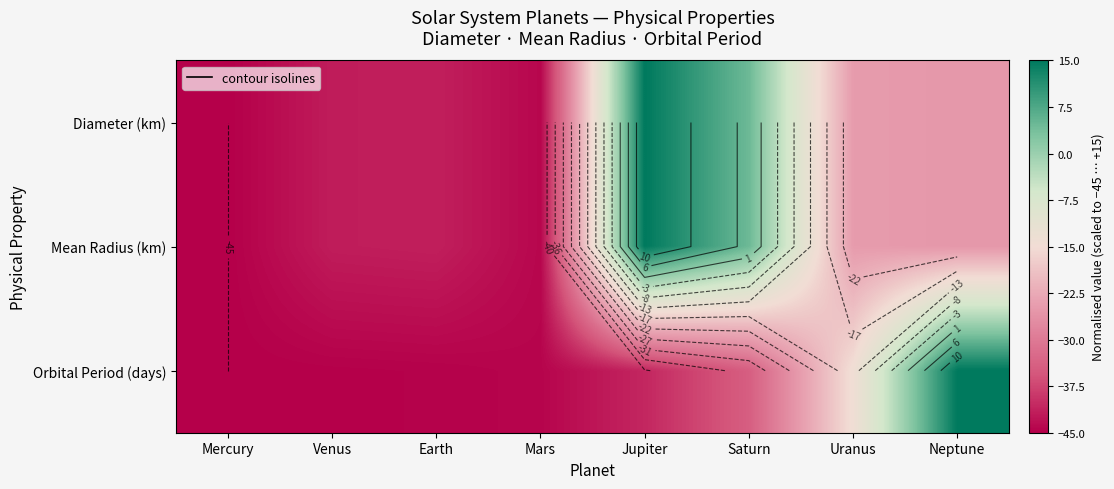

What is the difference between the second highest and minimum values in the Mean Radius (km) series?

49.6